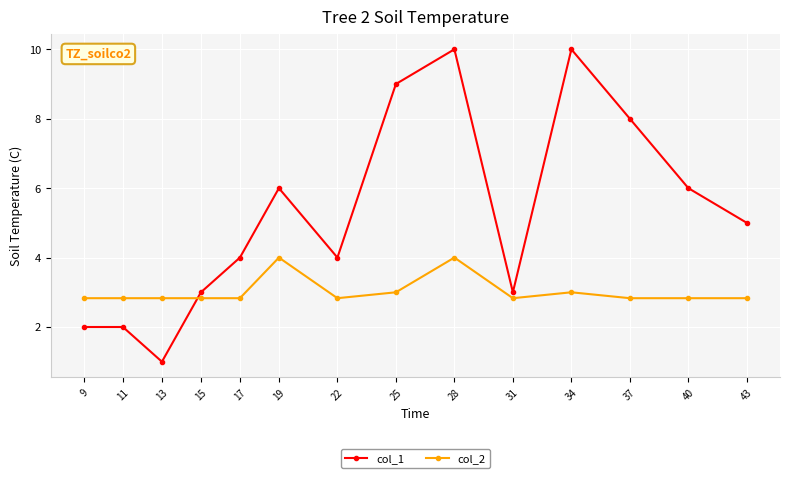

Between which two adjacent categories do col_2 and col_1 first intersect?

13 and 15